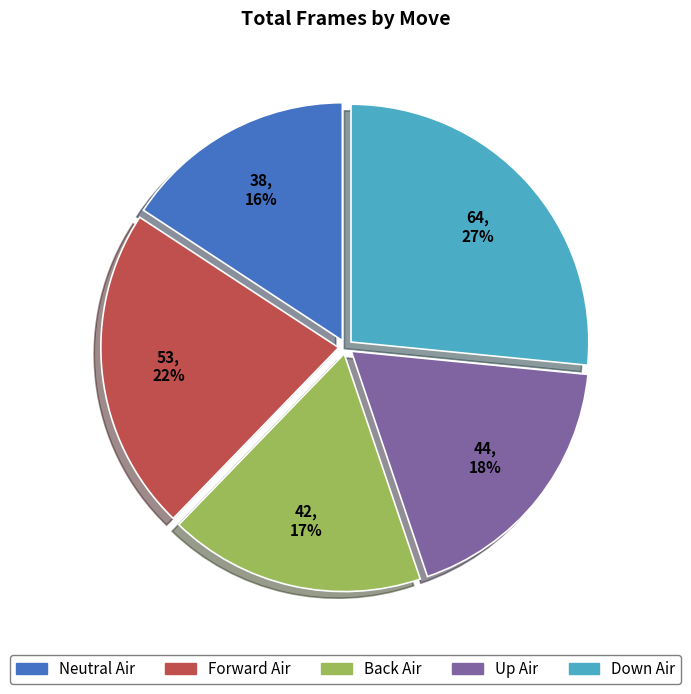

True or false: Forward Air accounts for 29% of the total.

False